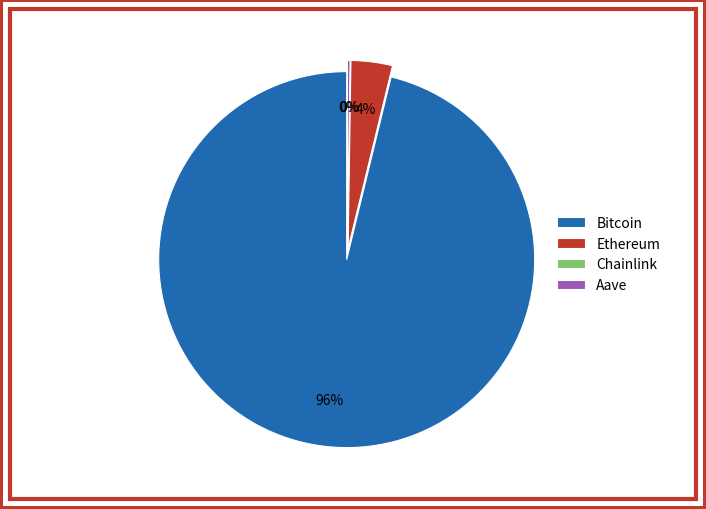

To the nearest percent, what is the difference between the largest and smallest slice percentages?

96%